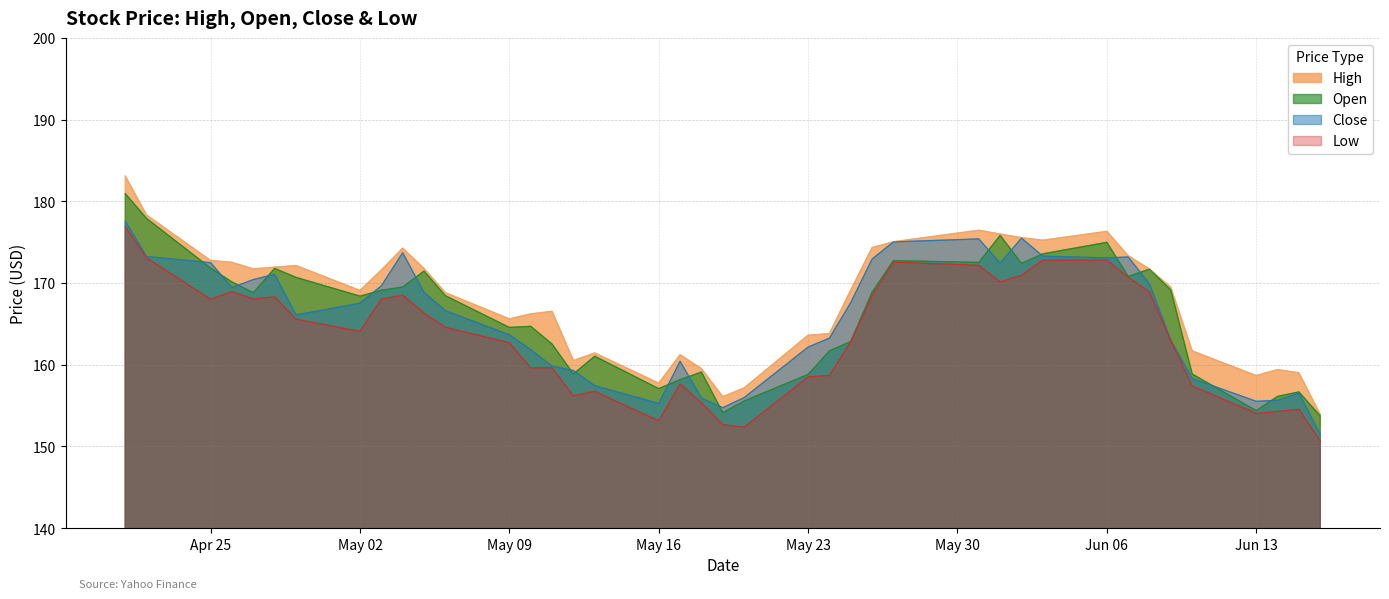

Which series has the widest spread of values?

High